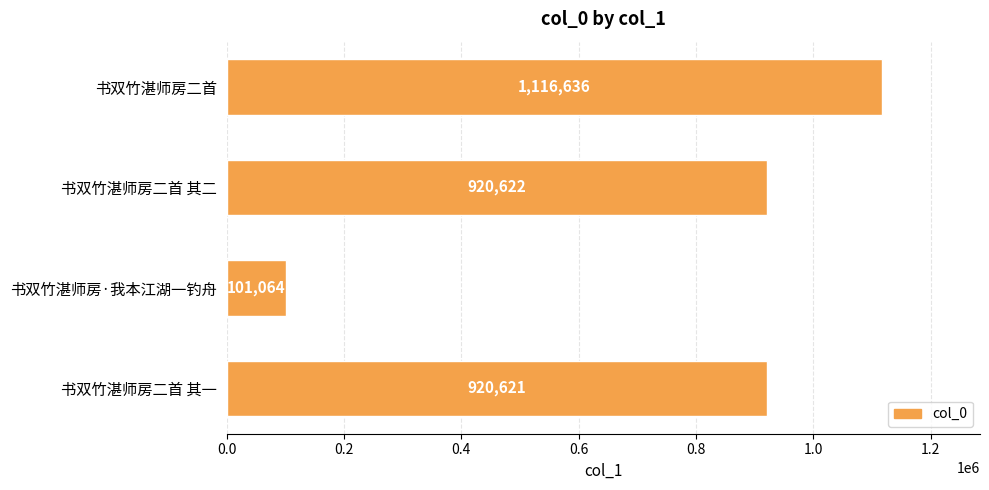

The value at 书双竹湛师房·我本江湖一钓舟 is 101064. True or false?

True